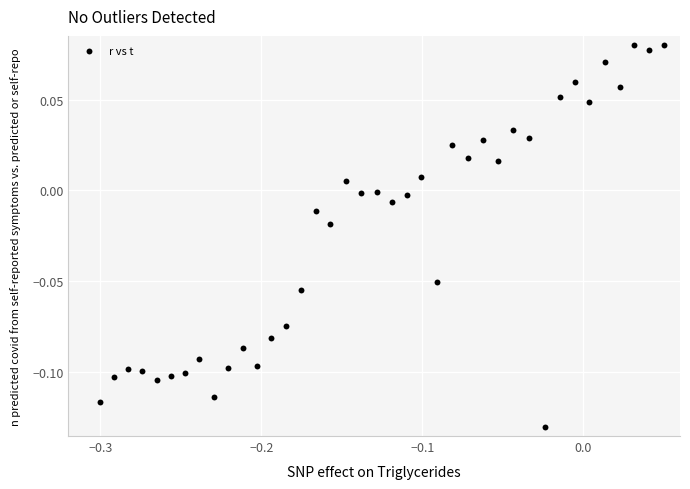

What is the range of X values (max minus min)?

0.3